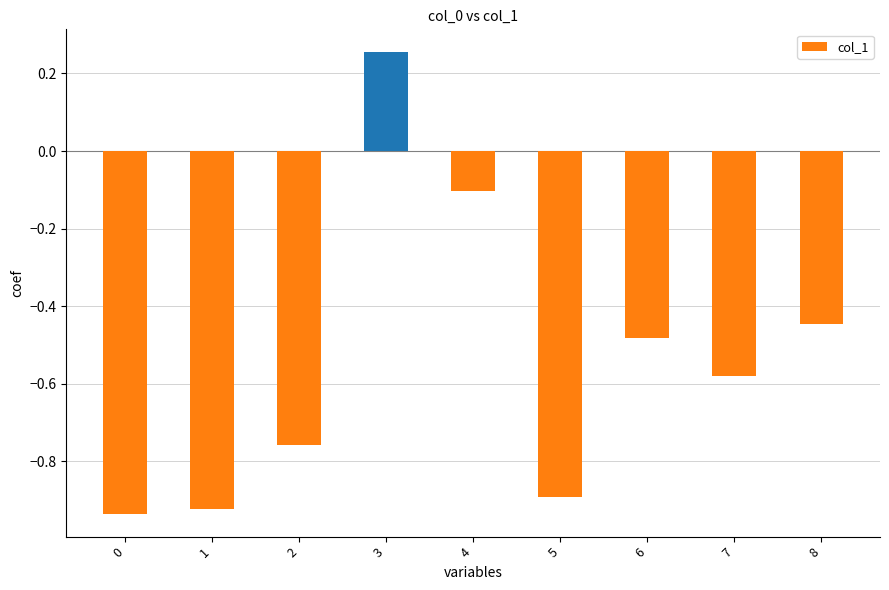

Count the number of categories in the chart.

9